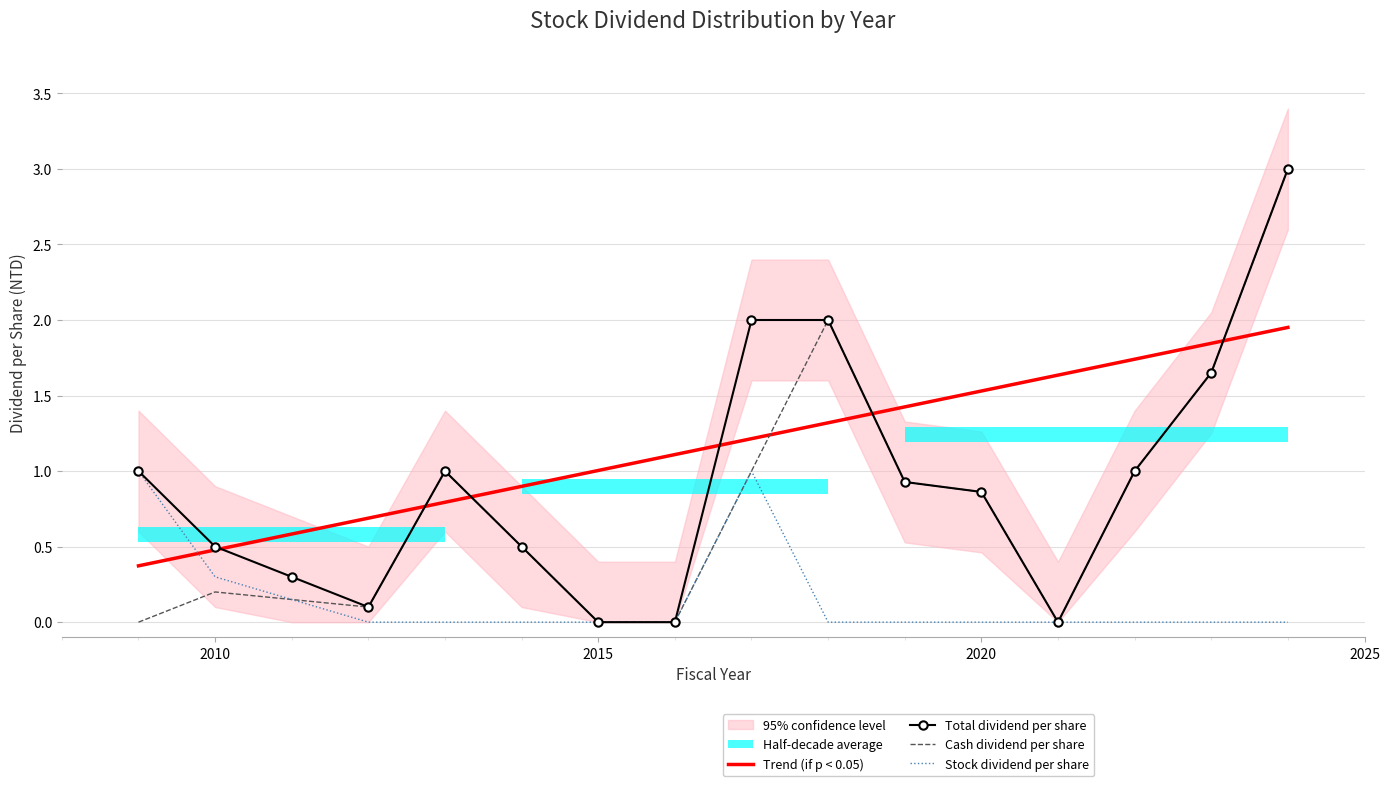

True or false: 股利合計 and 現金股利合計 cross at least once.

False